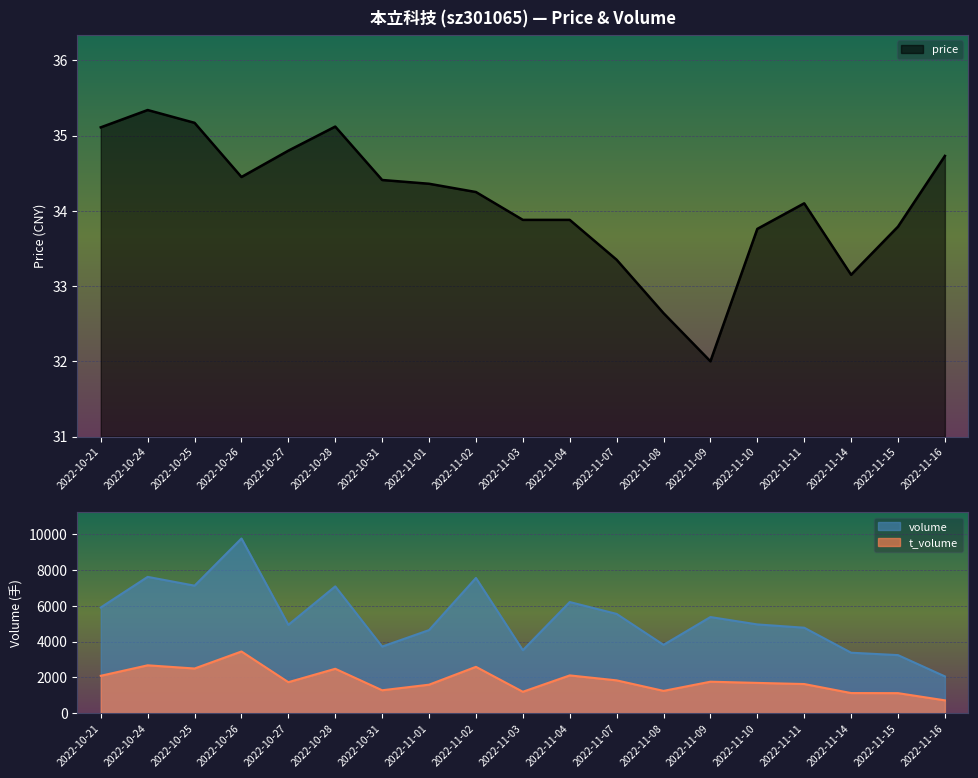

Count the number of categories in the chart.

19